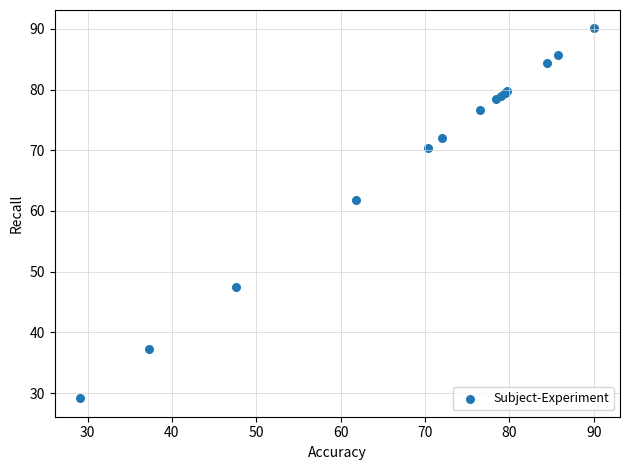

What Y value in the scatter plot is closest to 59?

61.9